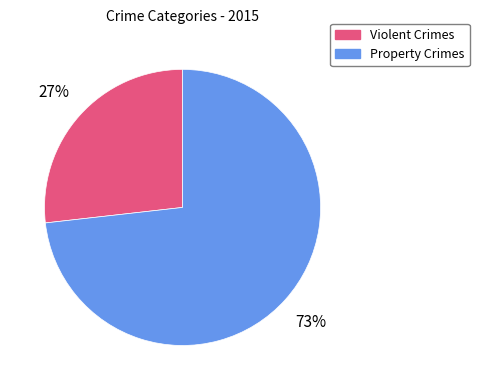

Is there a majority slice in this chart?

Yes